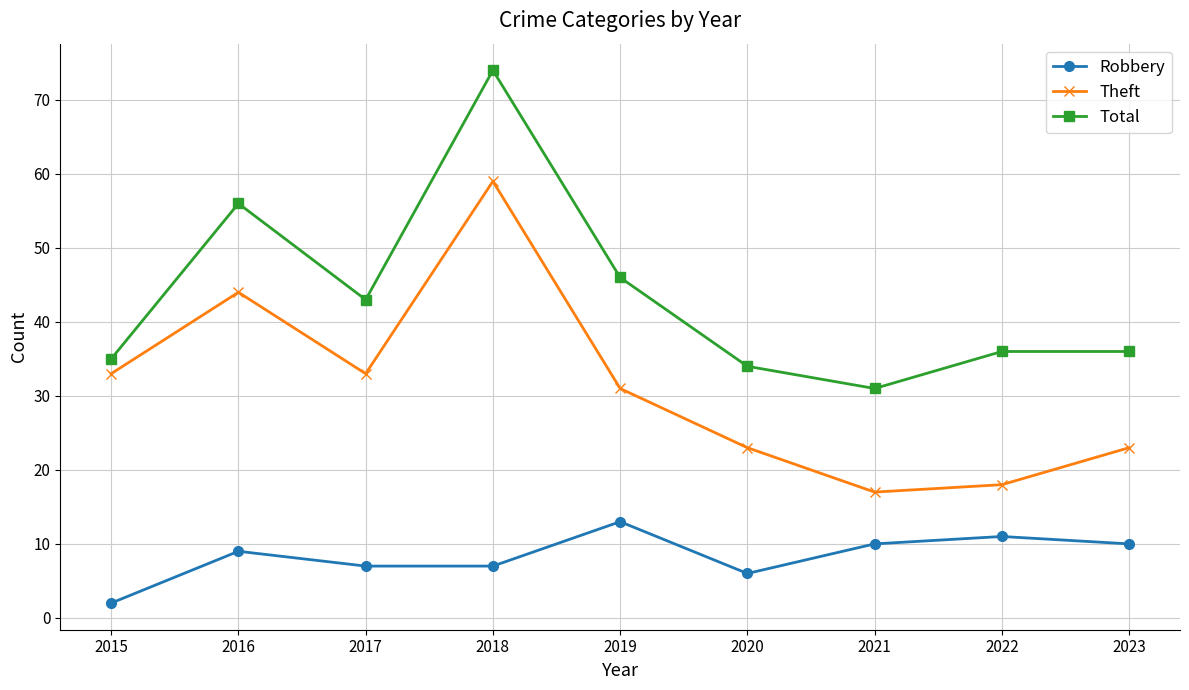

Does the chart have visible grid lines?

Yes